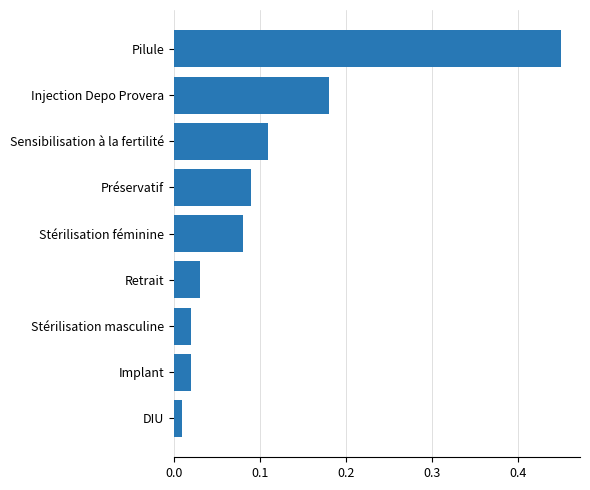

What is the label of the 8th bar from the top?

Implant